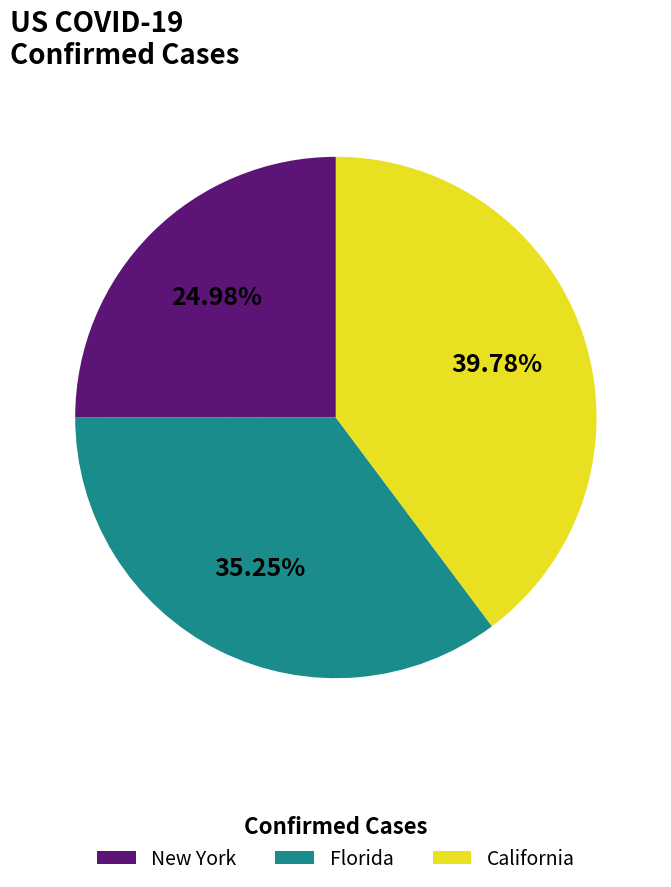

Which category has the smallest portion of the pie?

New York